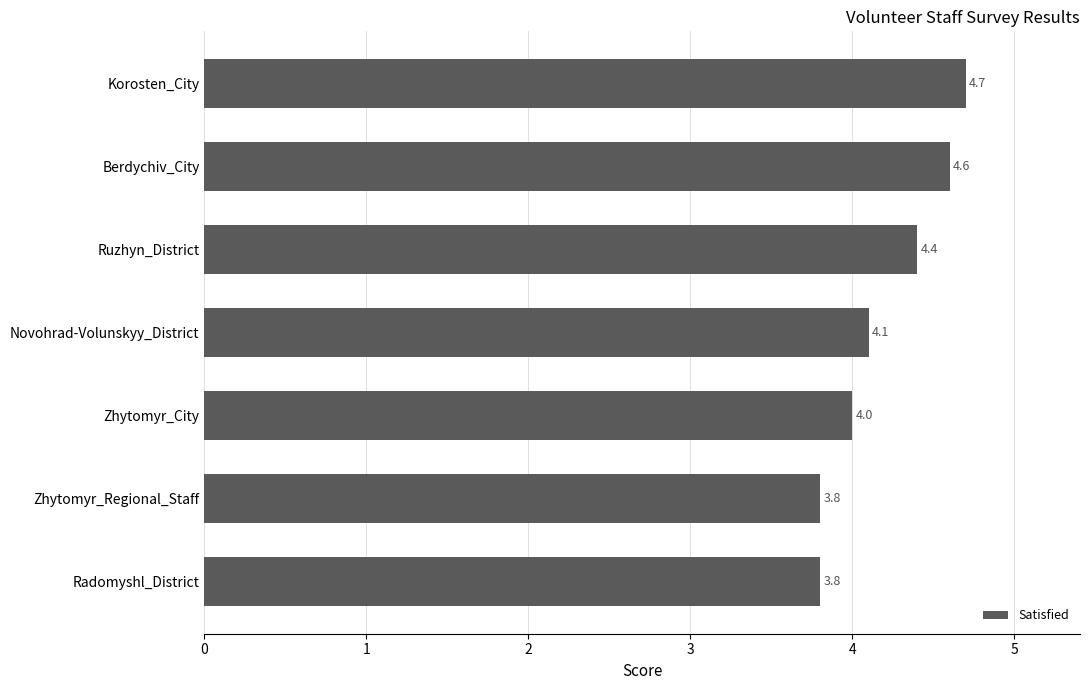

Does the chart contain any negative values?

No